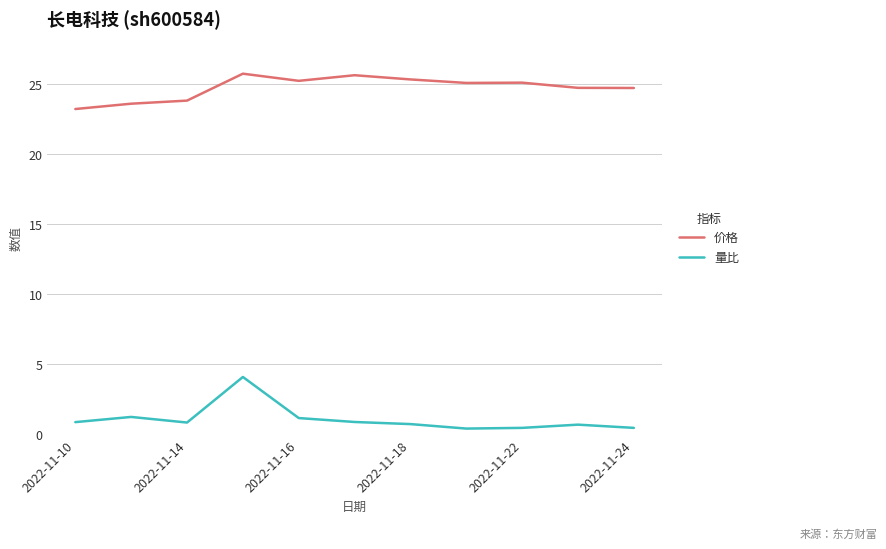

In 量比, how many points are lower than both neighbors (excluding endpoints)?

2